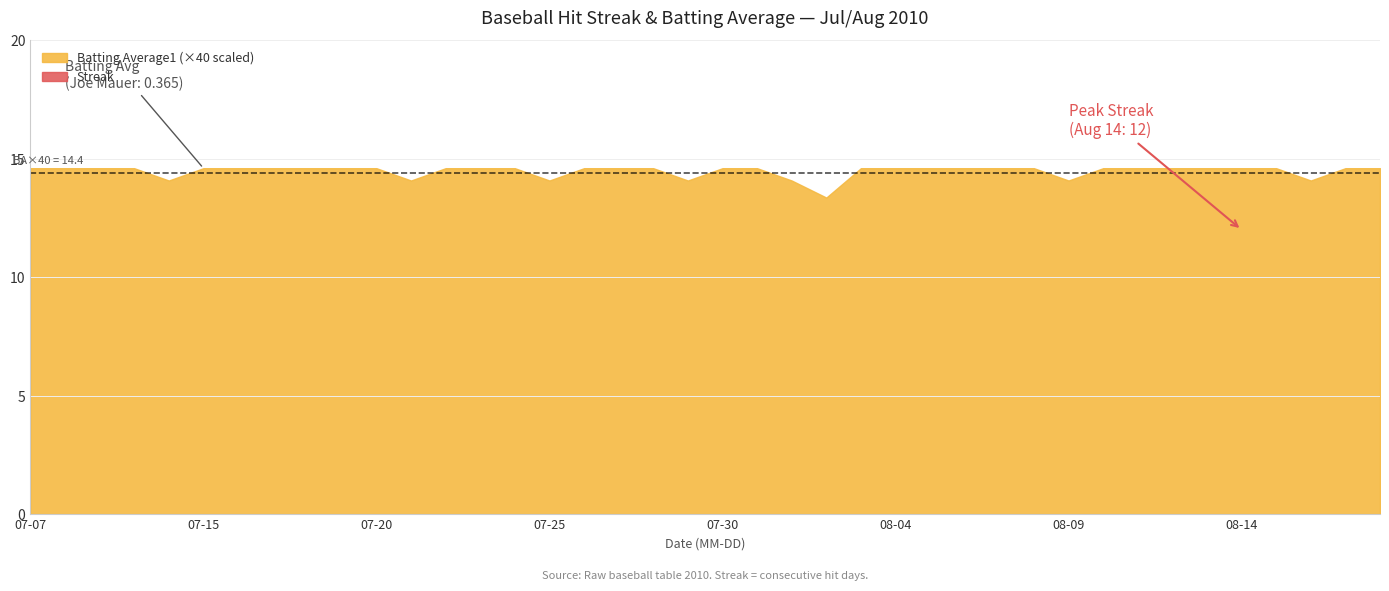

Reading left to right, extract all data points from this chart.

Batting Average1: 0.4	0.4	0.4	0.4	0.4	0.4	0.4	0.4	0.4	0.4	0.4	0.4	0.4	0.4	0.4	0.4	0.4	0.4	0.4	0.4	0.4	0.4	0.4	0.3	0.4	0.4	0.4	0.4	0.4	0.4	0.4	0.4	0.4	0.4	0.4	0.4	0.4	0.4	0.4	0.4
Streak: 2.0	0.0	2.0	0.0	2.0	4.0	0.0	2.0	0.0	2.0	4.0	0.0	2.0	4.0	0.0	0.0	2.0	0.0	2.0	0.0	0.0	2.0	0.0	2.0	4.0	6.0	8.0	0.0	0.0	2.0	4.0	6.0	8.0	10.0	10.0	12.0	0.0	0.0	2.0	4.0